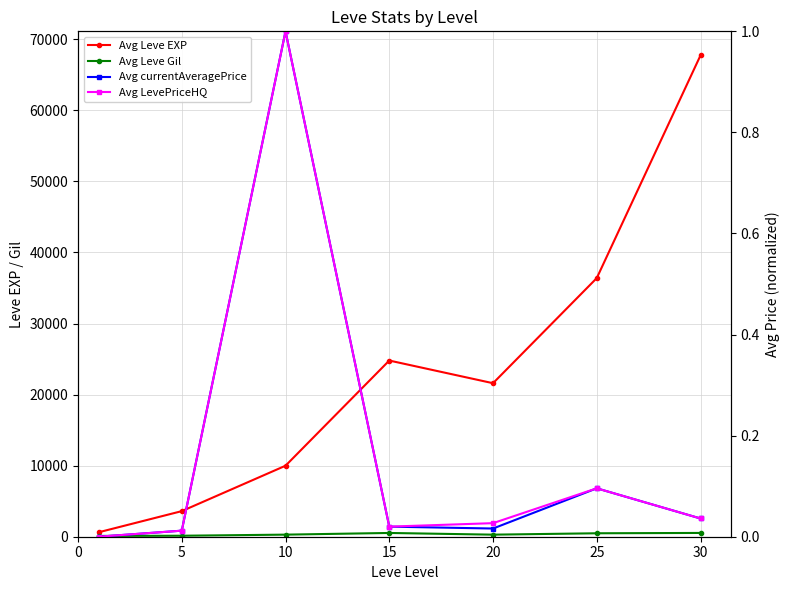

The value of Avg Leve Gil at 10 is 389.0. True or false?

False